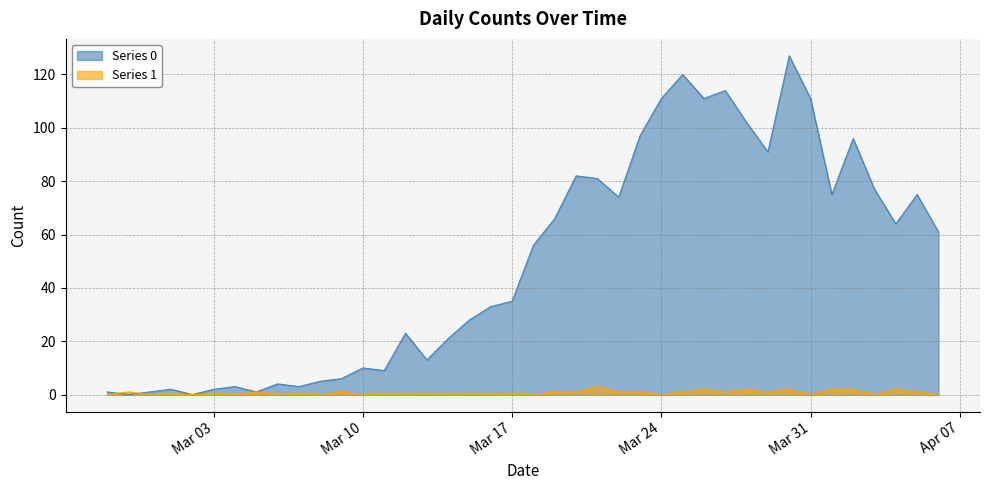

At which category does Series 0 reach its first local valley?

2020-02-28